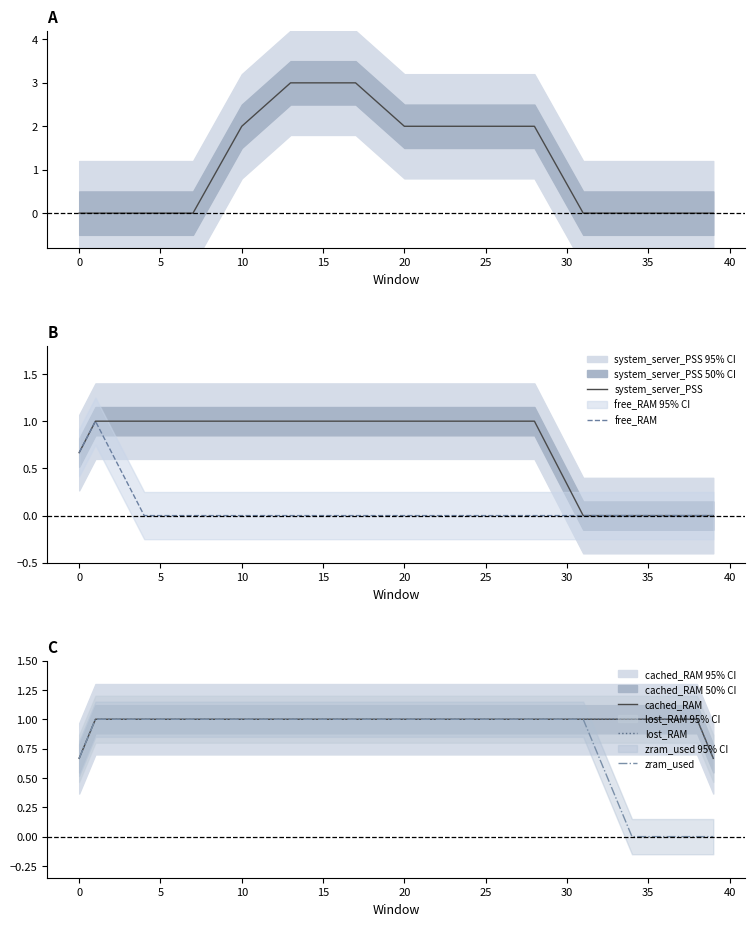

Reading left to right, extract all data points from this chart.

aging_global: 0.0	0.0	0.0	0.0	0.0	0.0	0.0	0.0	0.7	1.3	2.0	2.3	2.7	3.0	3.0	3.0	3.0	3.0	2.7	2.3	2.0	2.0	2.0	2.0	2.0	2.0	2.0	2.0	2.0	1.3	0.7	0.0	0.0	0.0	0.0	0.0	0.0	0.0	0.0	0.0
system_server_PSS: 0.7	1.0	1.0	1.0	1.0	1.0	1.0	1.0	1.0	1.0	1.0	1.0	1.0	1.0	1.0	1.0	1.0	1.0	1.0	1.0	1.0	1.0	1.0	1.0	1.0	1.0	1.0	1.0	1.0	0.7	0.3	0.0	0.0	0.0	0.0	0.0	0.0	0.0	0.0	0.0
free_RAM: 0.7	1.0	0.7	0.3	0.0	0.0	0.0	0.0	0.0	0.0	0.0	0.0	0.0	0.0	0.0	0.0	0.0	0.0	0.0	0.0	0.0	0.0	0.0	0.0	0.0	0.0	0.0	0.0	0.0	0.0	0.0	0.0	0.0	0.0	0.0	0.0	0.0	0.0	0.0	0.0
cached_RAM: 0.7	1.0	1.0	1.0	1.0	1.0	1.0	1.0	1.0	1.0	1.0	1.0	1.0	1.0	1.0	1.0	1.0	1.0	1.0	1.0	1.0	1.0	1.0	1.0	1.0	1.0	1.0	1.0	1.0	1.0	1.0	1.0	1.0	1.0	1.0	1.0	1.0	1.0	1.0	0.7
lost_RAM: 0.7	1.0	1.0	1.0	1.0	1.0	1.0	1.0	1.0	1.0	1.0	1.0	1.0	1.0	1.0	1.0	1.0	1.0	1.0	1.0	1.0	1.0	1.0	1.0	1.0	1.0	1.0	1.0	1.0	1.0	1.0	1.0	1.0	1.0	1.0	1.0	1.0	1.0	1.0	0.7
zram_used: 0.7	1.0	1.0	1.0	1.0	1.0	1.0	1.0	1.0	1.0	1.0	1.0	1.0	1.0	1.0	1.0	1.0	1.0	1.0	1.0	1.0	1.0	1.0	1.0	1.0	1.0	1.0	1.0	1.0	1.0	1.0	1.0	0.7	0.3	0.0	0.0	0.0	0.0	0.0	0.0